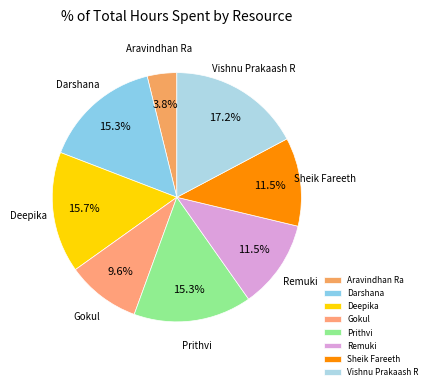

What is the smallest slice in the pie chart?

Aravindhan Ra